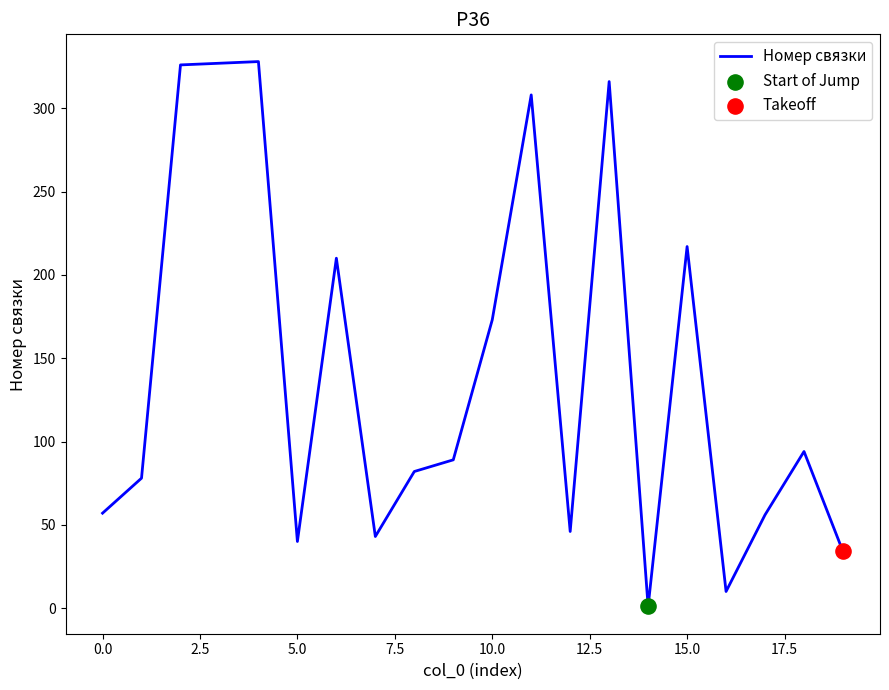

What is the maximum value shown in the chart?

328